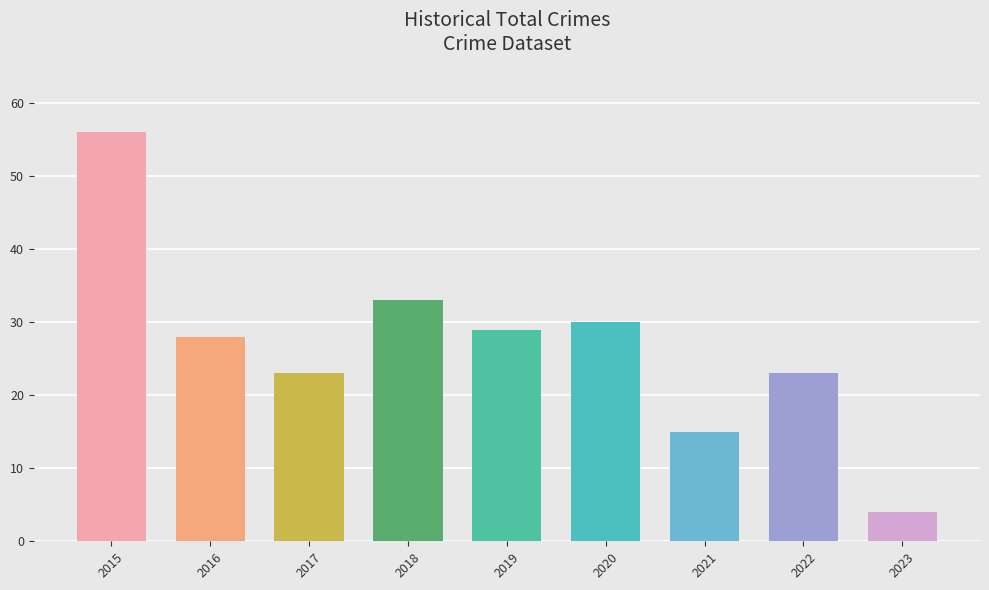

Which label corresponds to the smallest value in the chart?

2023